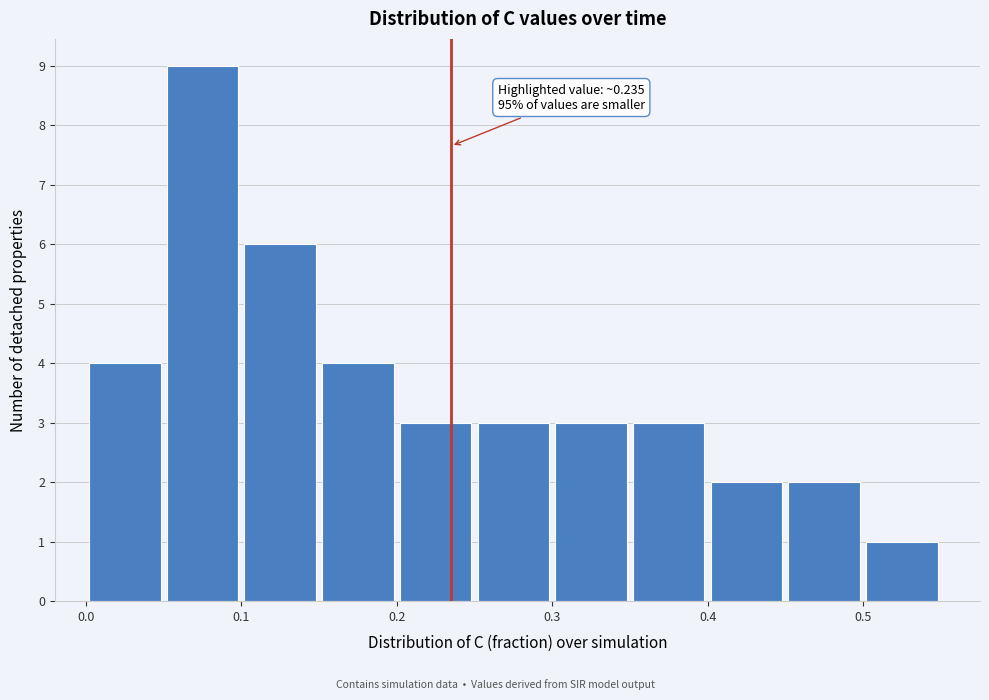

Which range on the x-axis has the tallest bar?

0.05 to 0.10